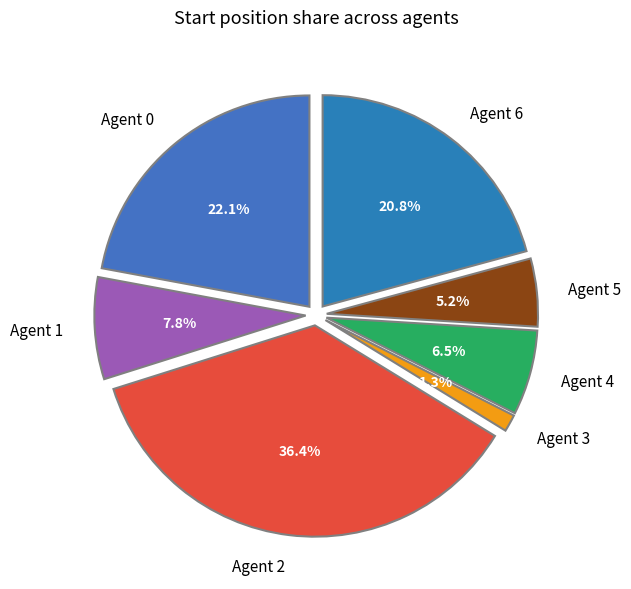

To the nearest percent, what percentage of the pie is Agent 0?

22%